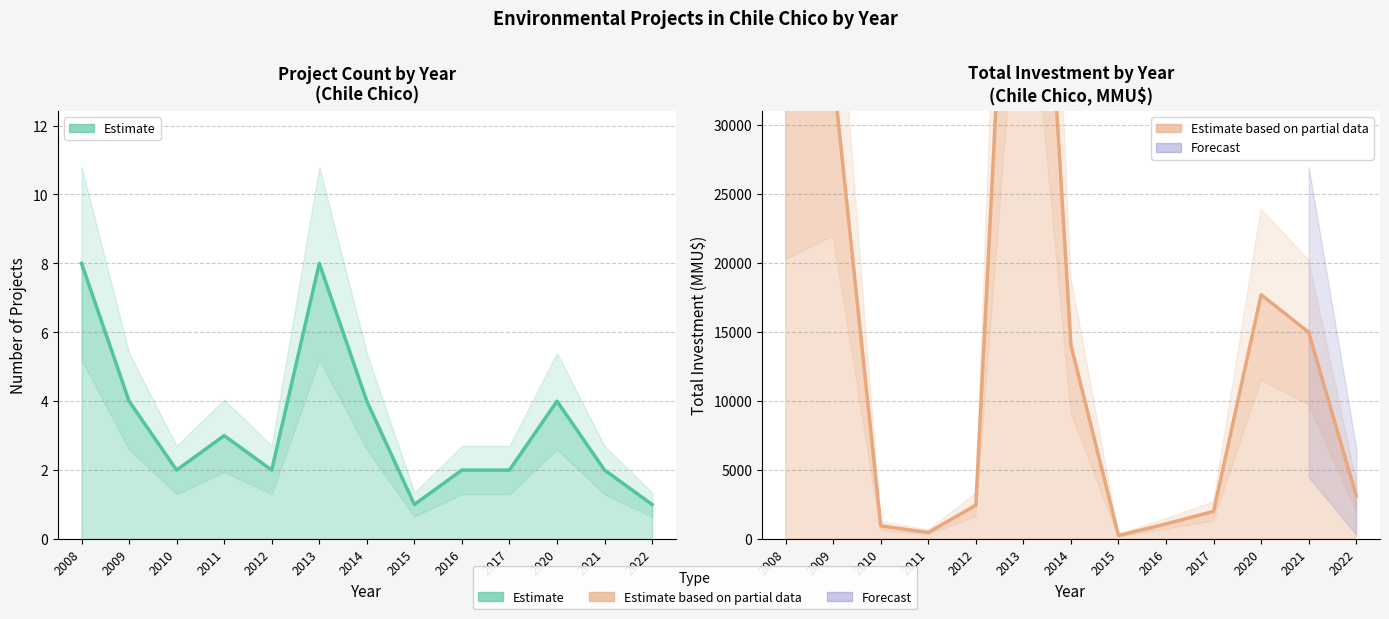

How many lines are shown in the chart?

2